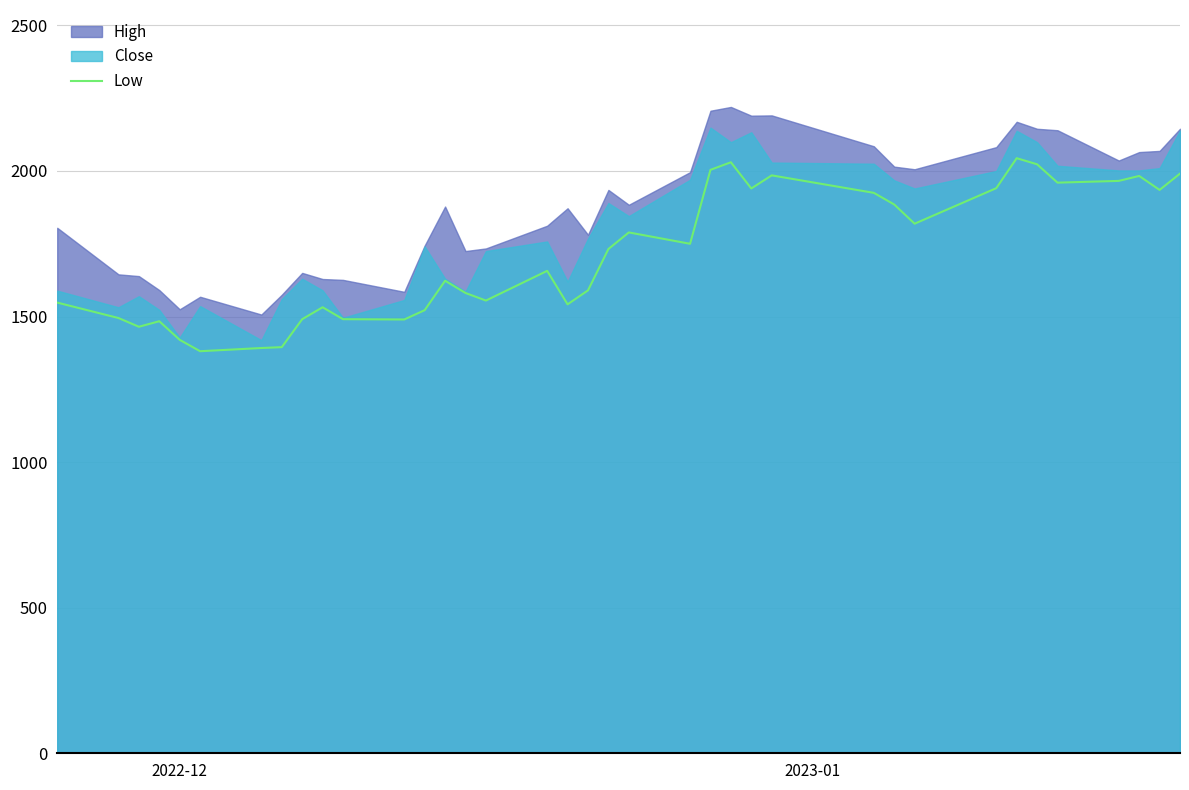

What is the highest value of the Low series?

2044